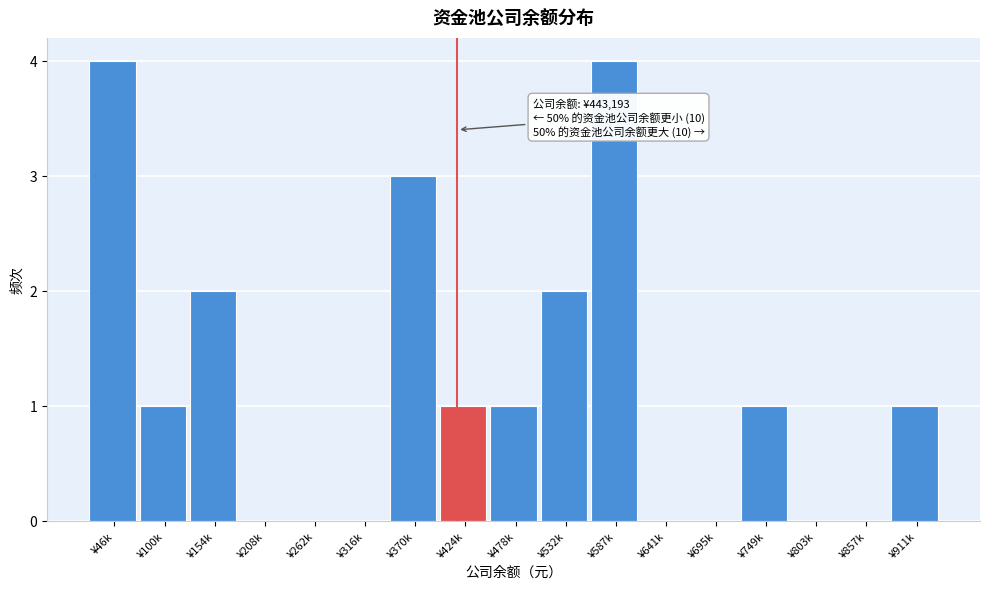

Reading right to left, list all the values displayed in this chart.

¥911k=1	¥857k=0	¥803k=0	¥749k=1	¥695k=0	¥641k=0	¥587k=4	¥532k=2	¥478k=1	¥424k=1	¥370k=3	¥316k=0	¥262k=0	¥208k=0	¥154k=2	¥100k=1	¥46k=4